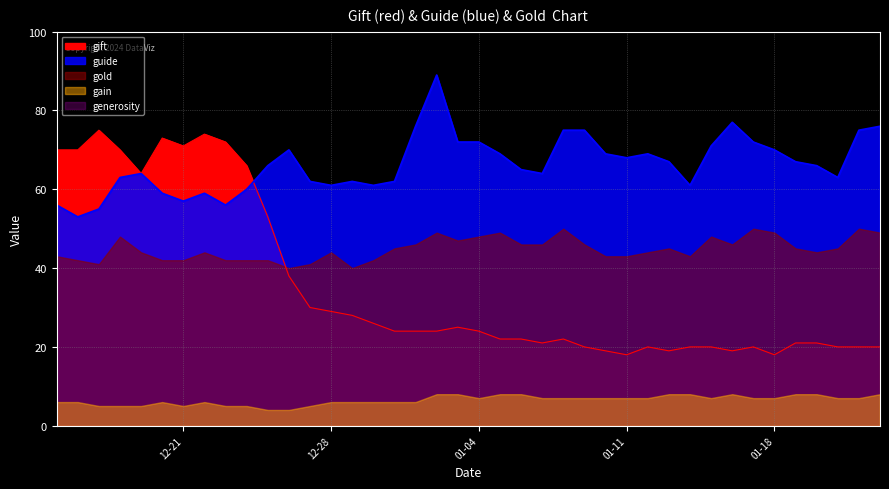

True or false: gain and guide cross at least once.

False